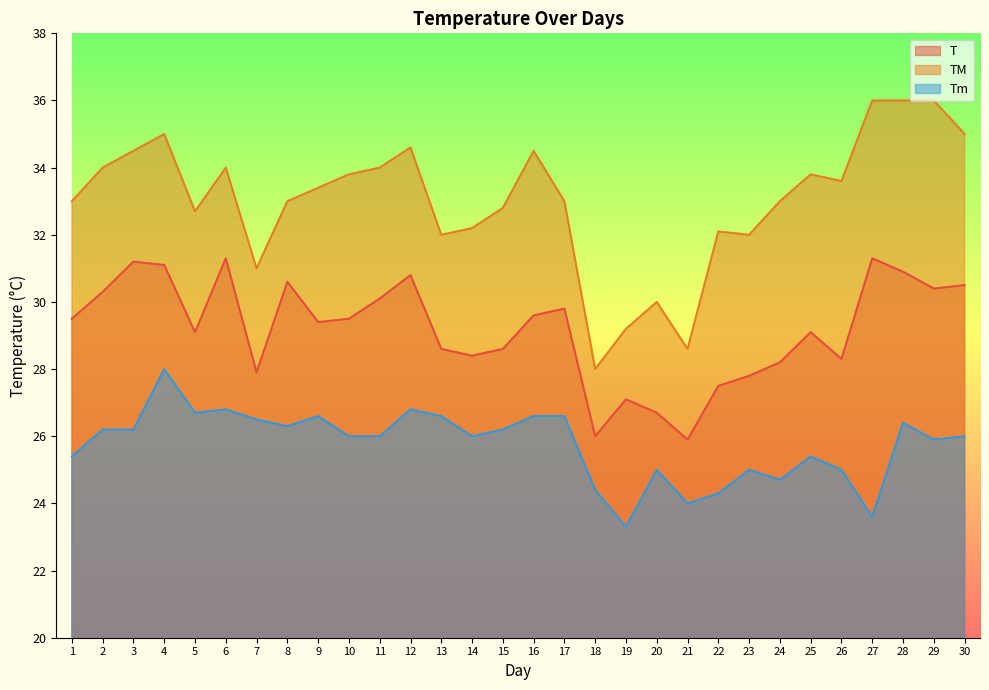

How many interior local peaks does the T series have?

8